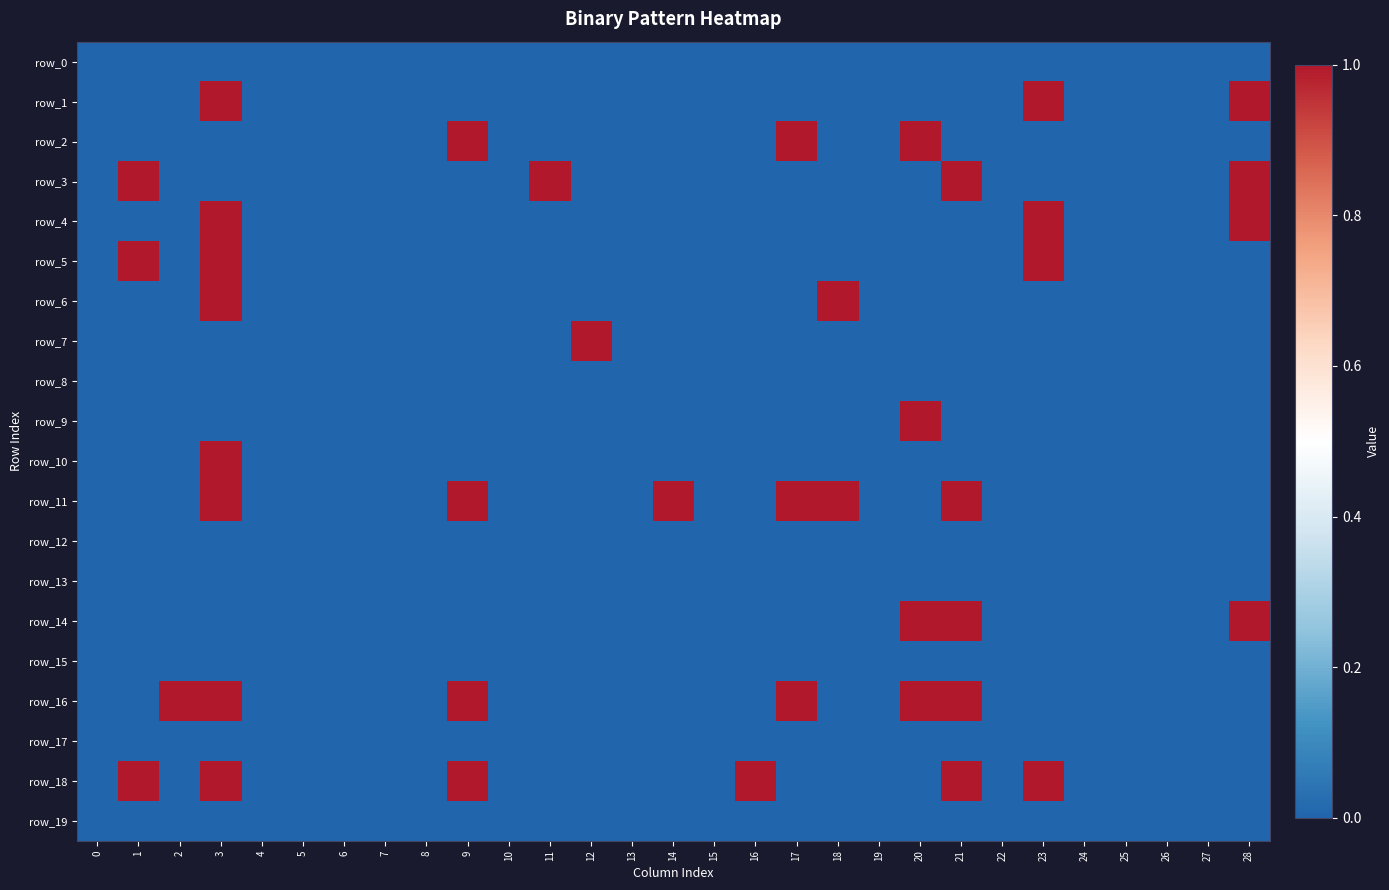

Which series has the largest range (max minus min)?

row_1